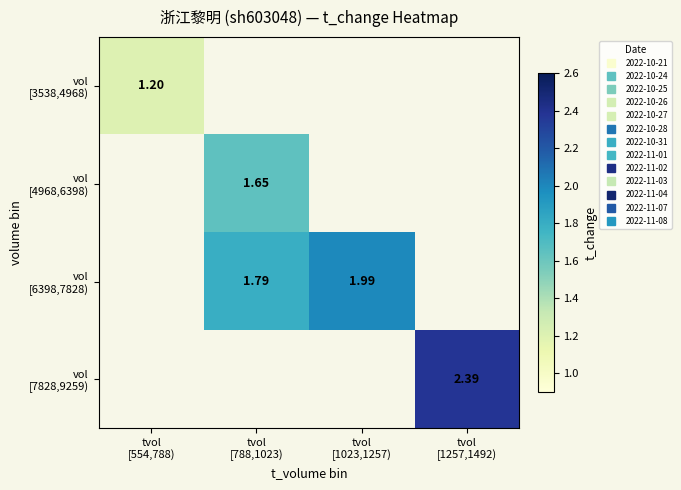

At how many categories does at least one series exceed 1?

4